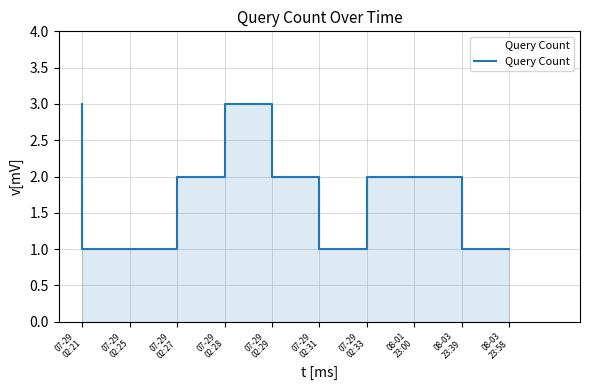

Where is the data nearest to the value 2?

07-29
02:28